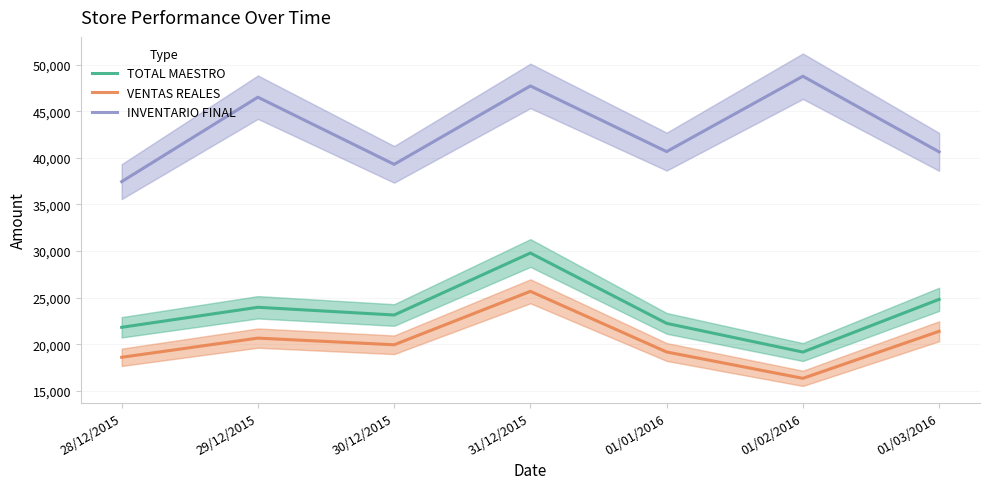

At which category does TOTAL MAESTRO reach its first local valley?

30/12/2015